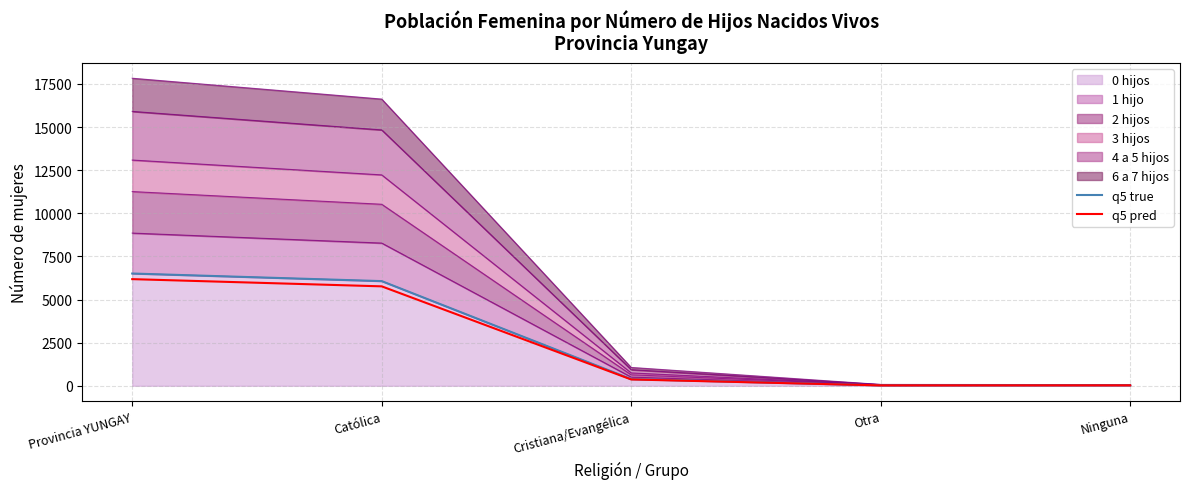

True or false: q5 true has a value of 387.0 at Cristiana/Evangélica.

True